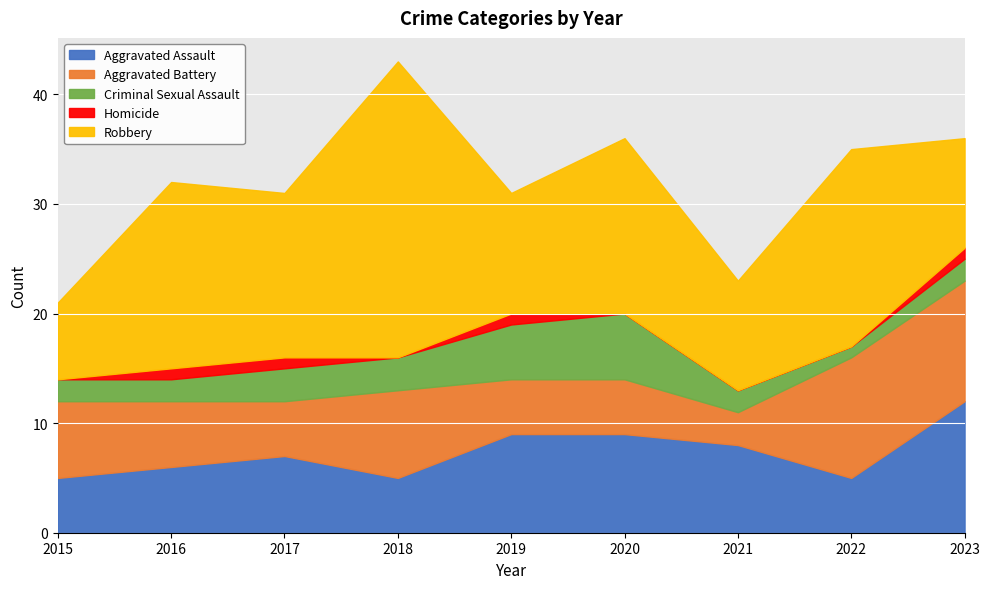

Which category has the lowest value in the Criminal Sexual Assault series?

2022